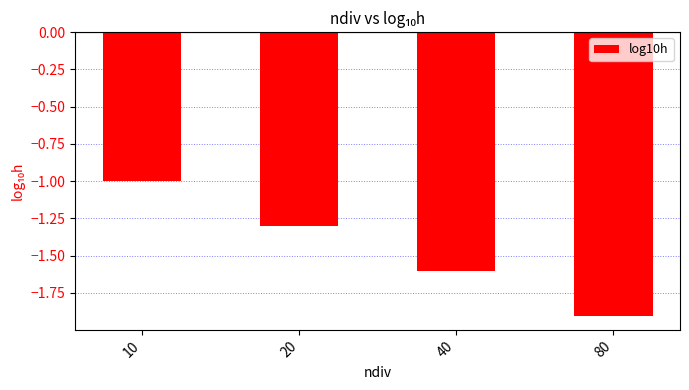

How many values are below -1?

3